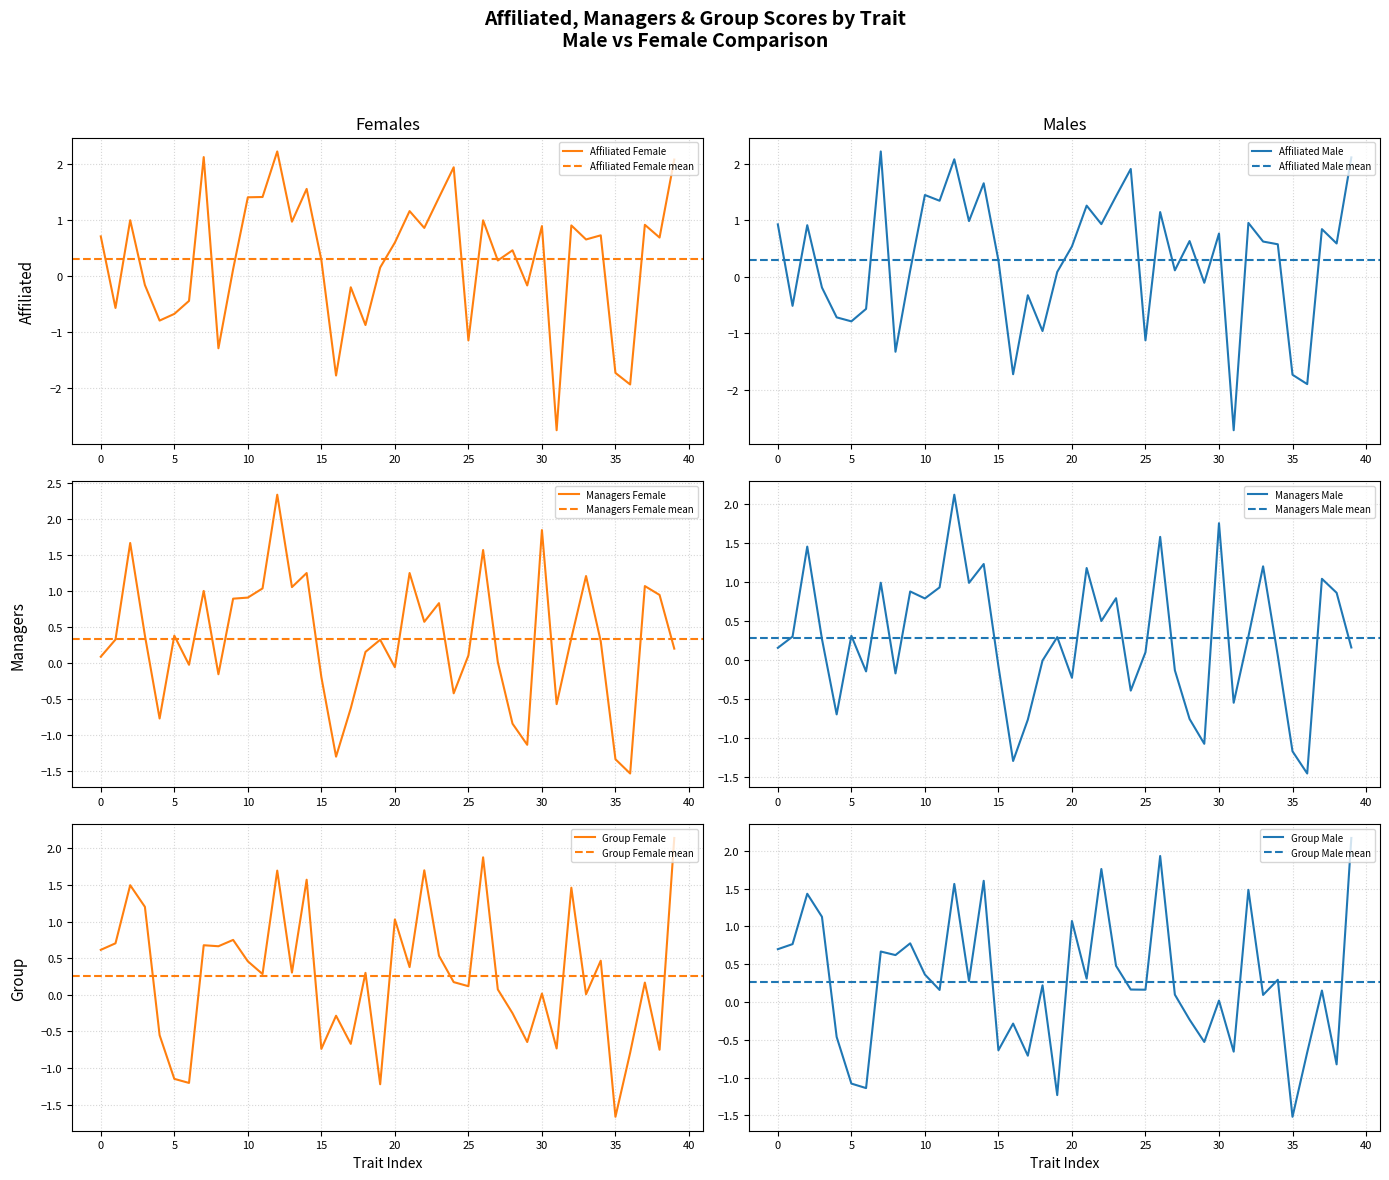

What is the lowest value of the Affiliated Female series?

-2.7